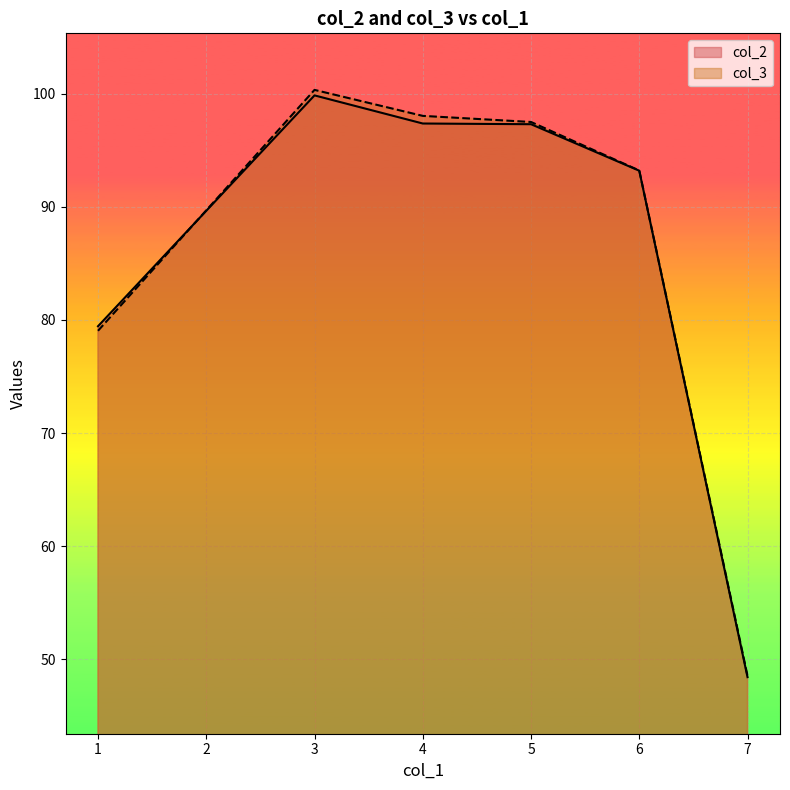

Which label corresponds to the largest value in the chart?

3